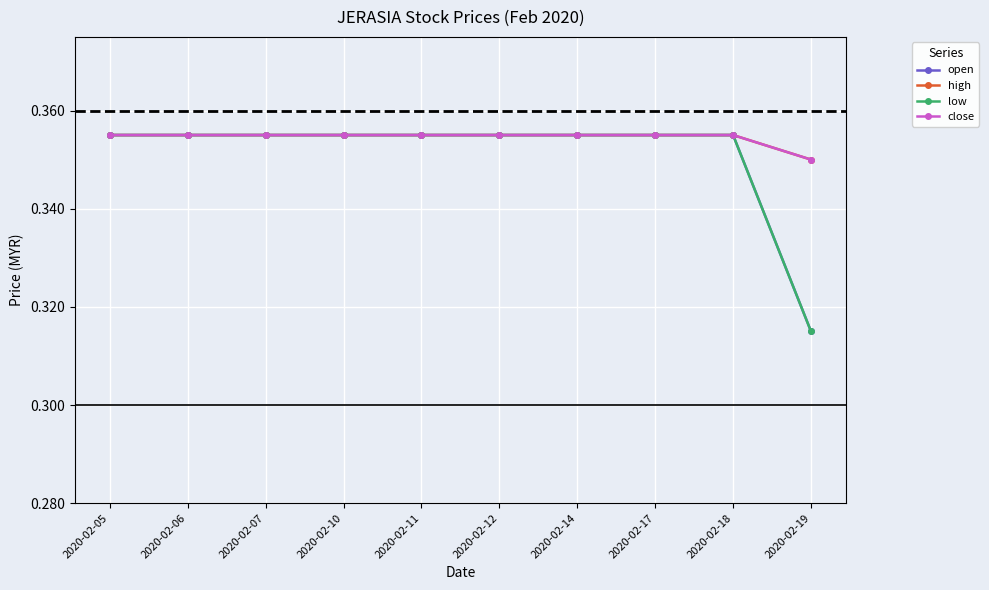

Does the chart have visible grid lines?

Yes